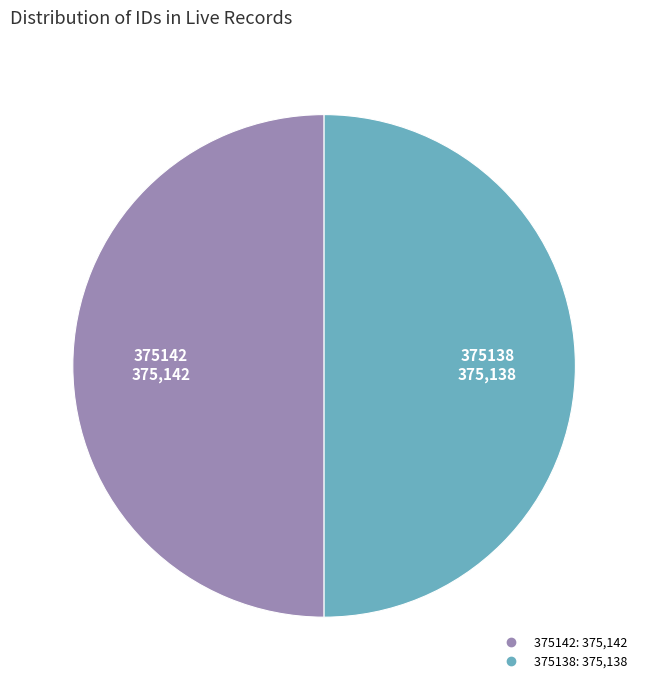

True or false: 375142 accounts for 50% of the total.

True